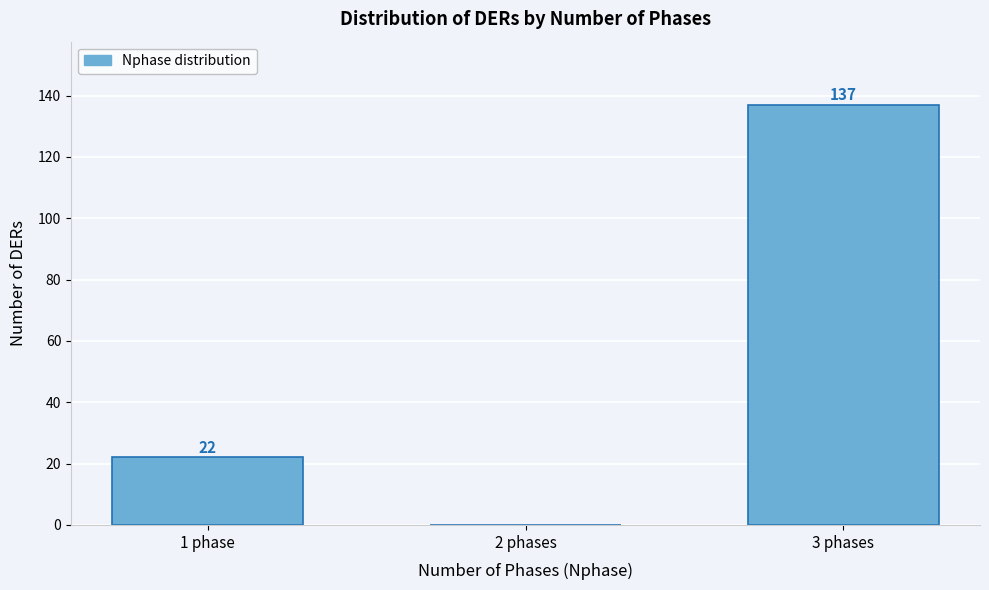

Reading right to left, extract all data points from this chart.

3 phases=137	2 phases=0	1 phase=22